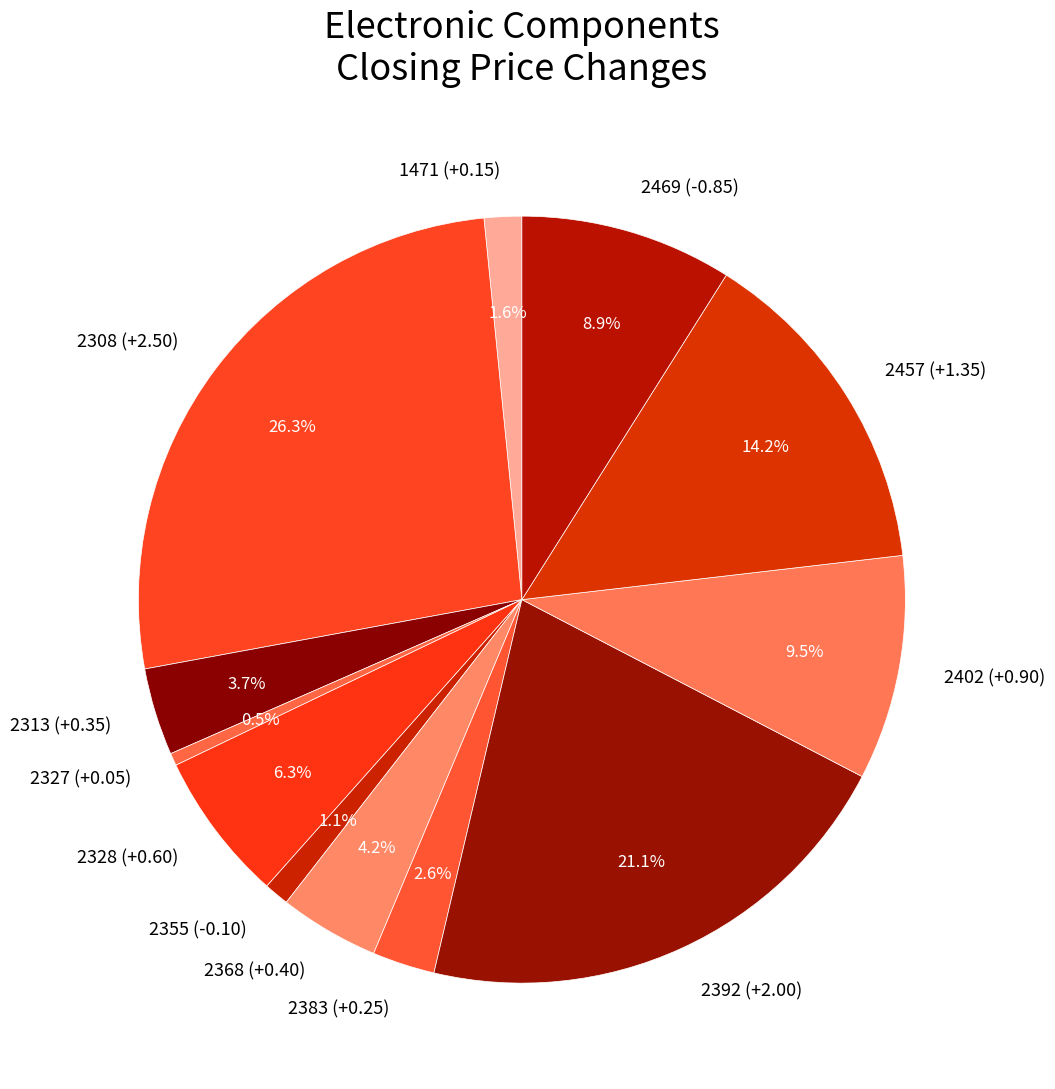

What is the total percentage of 2469 (-0.85) and 2402 (+0.90)?

18.4%